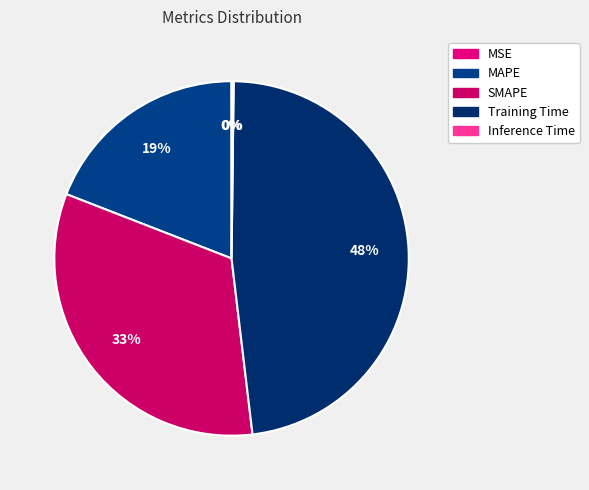

What percentage is NOT represented by SMAPE?

67.2%